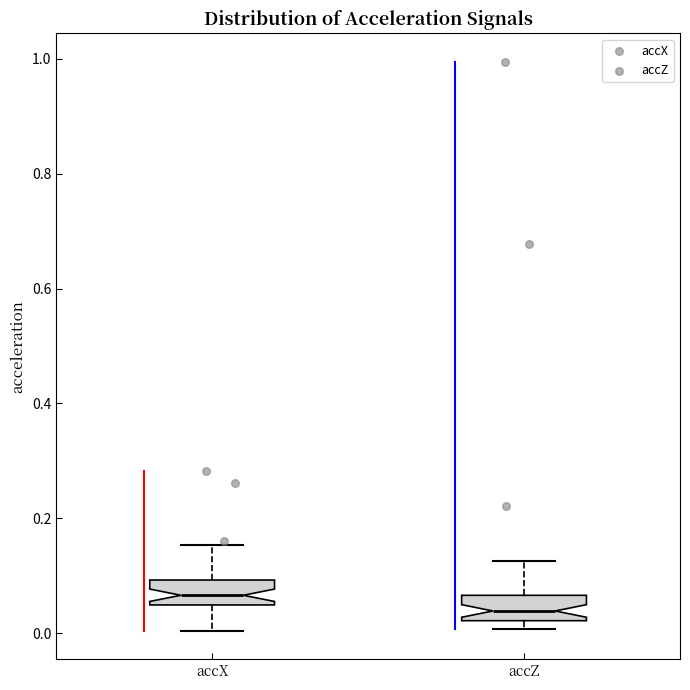

Reading left to right, read every box against the y-axis: the position of its median line, the range the box covers, and the ends of its whiskers. The values are not printed on the chart, so give them approximately, as read against the axis.

accX: median 0.06, box 0.04 to 0.10, whiskers 0.00 to 0.16
accZ: median 0.04, box 0.02 to 0.06, whiskers 0.00 to 0.12